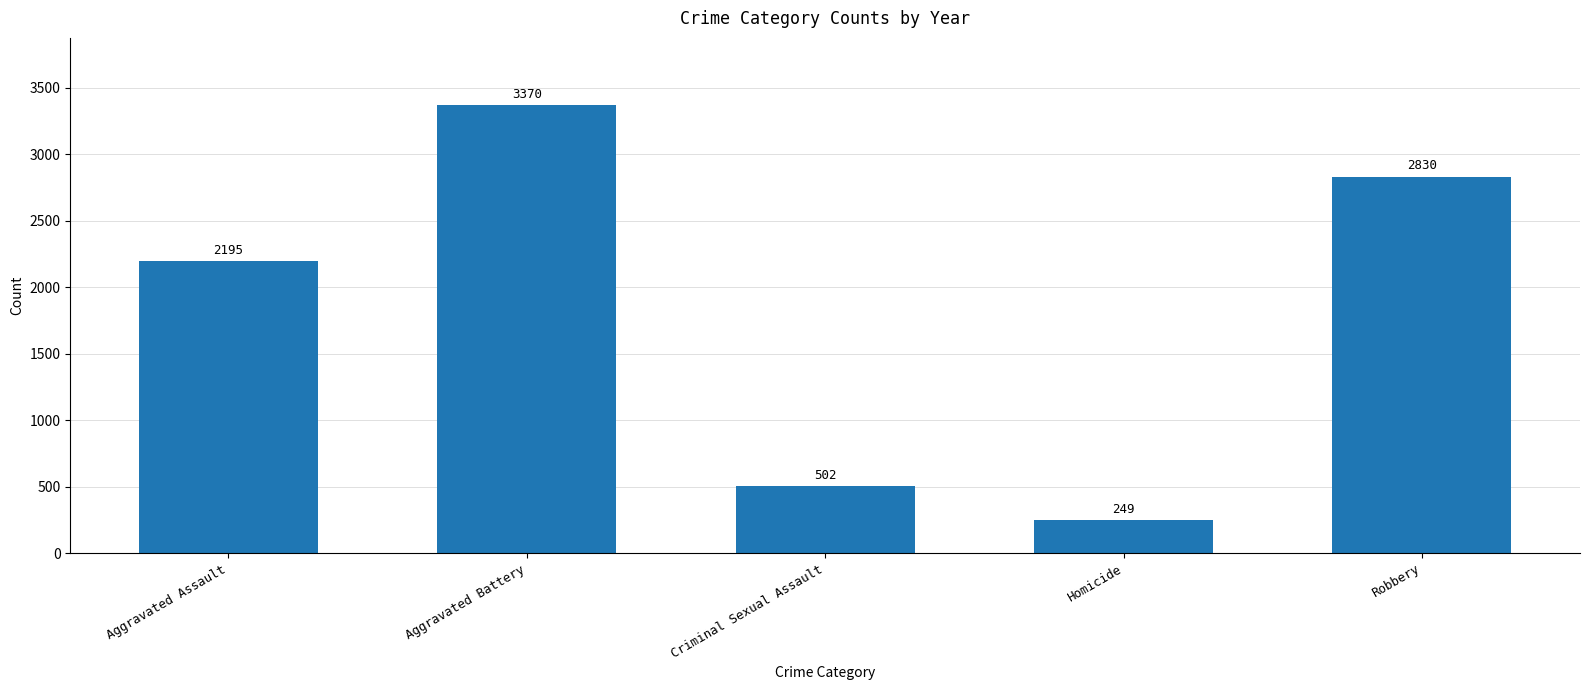

What is the value of the 5th bar from the left?

2830